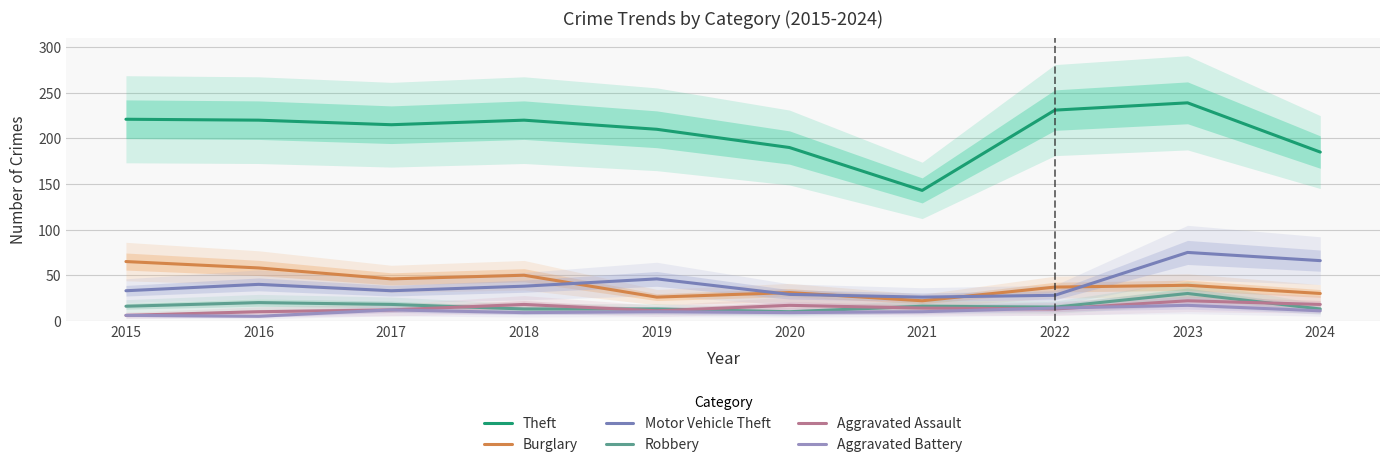

Is this an area chart (filled region under the line)?

No